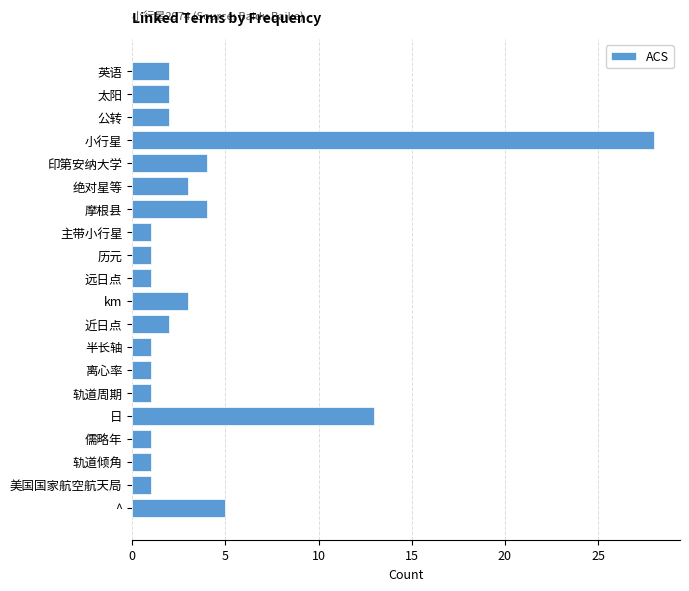

Reading top to bottom, list all the values displayed in this chart.

2	2	2	28	4	3	4	1	1	1	3	2	1	1	1	13	1	1	1	5